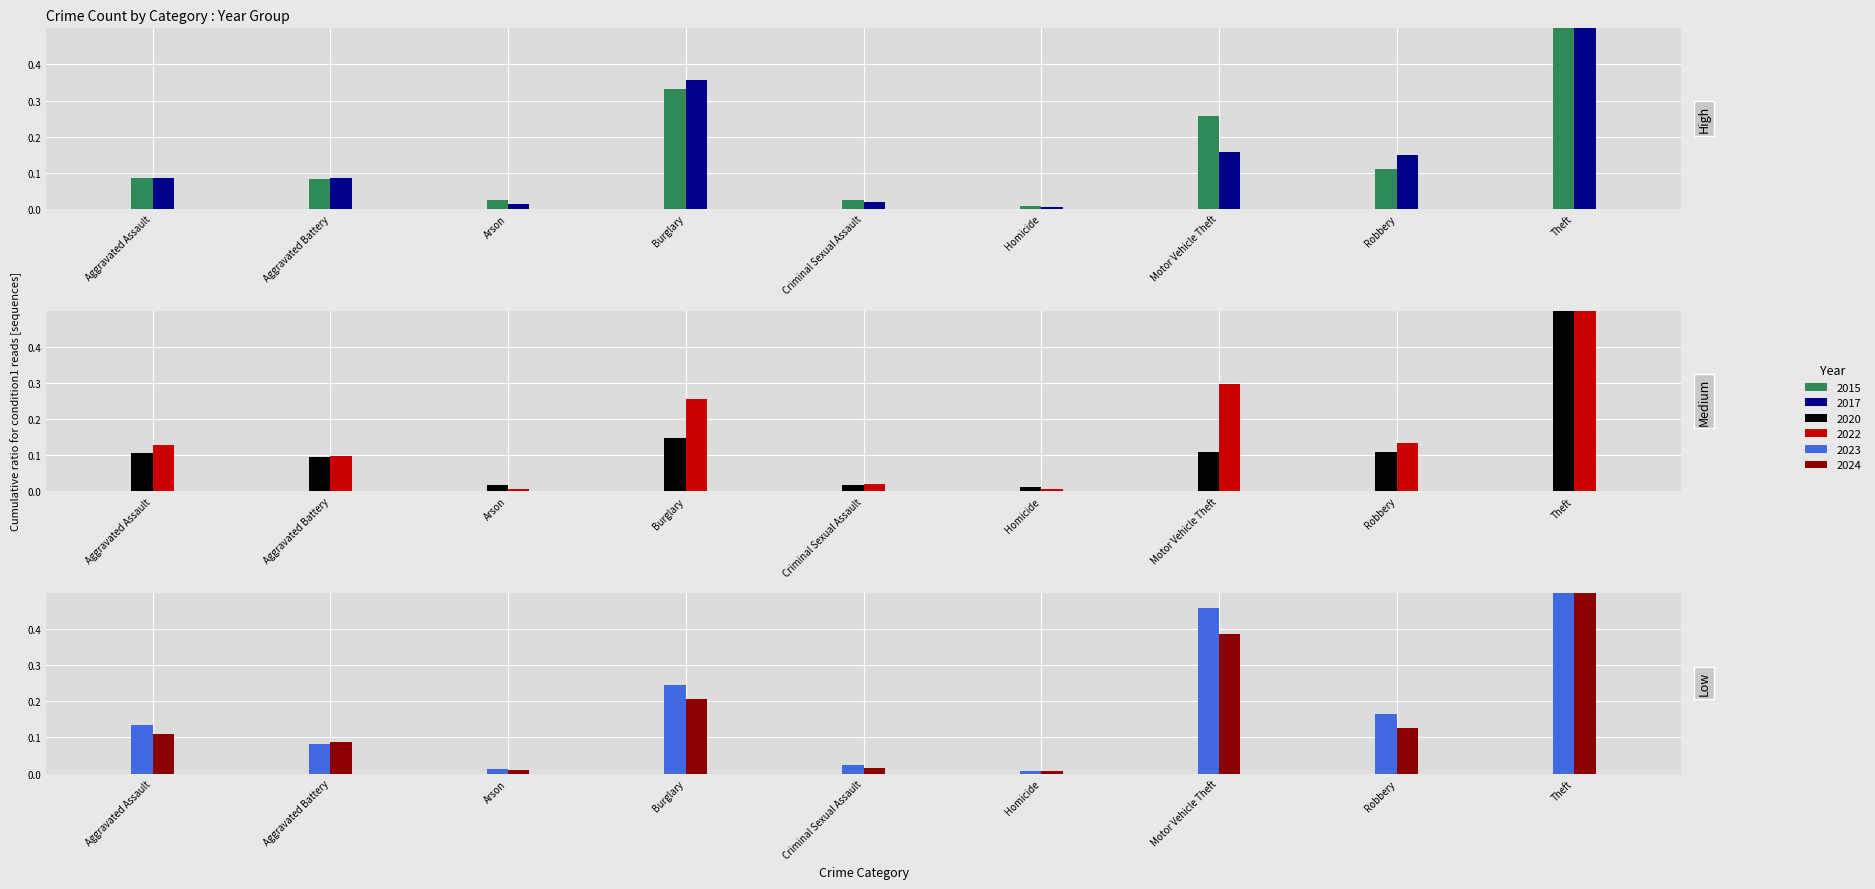

What value does the 2022 series have at Aggravated Assault?

0.1